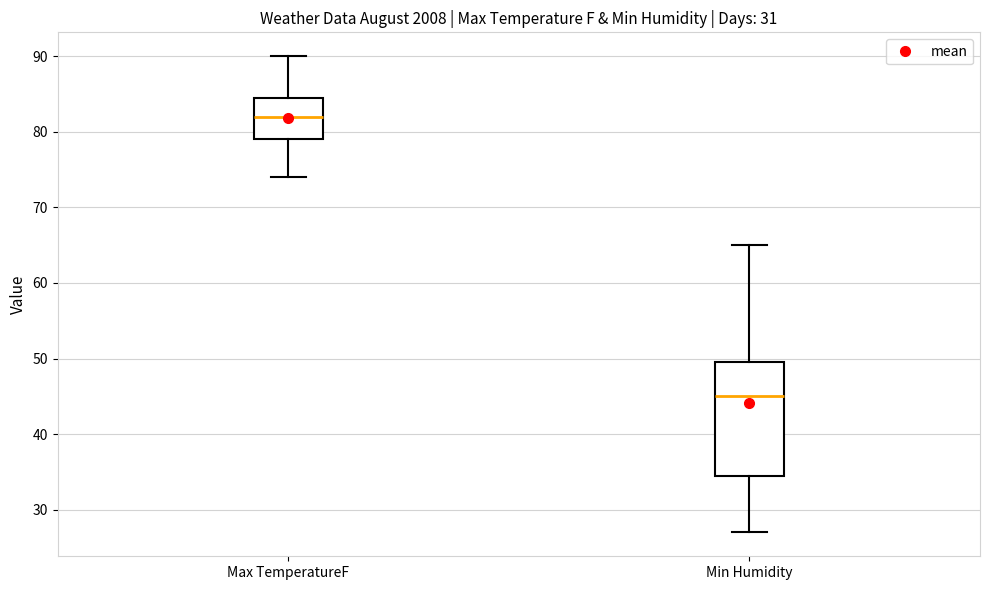

Reading left to right, transcribe this box plot: for each box, give where its median line is, the range the box spans, and where its two whiskers end, as read against the y-axis. The values are not printed on the chart, so give them approximately, as read against the axis.

Max TemperatureF: median 82, box 79 to 85, whiskers 74 to 90
Min Humidity: median 45, box 35 to 50, whiskers 27 to 65